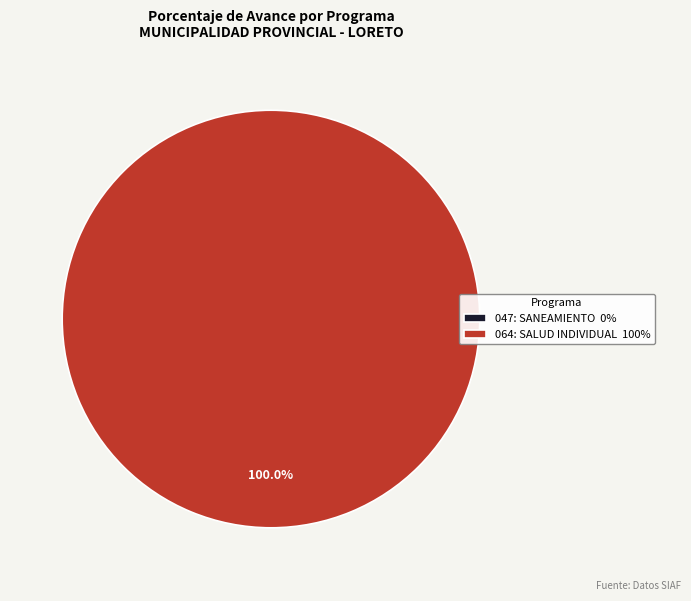

Does 064: SALUD INDIVIDUAL account for over 50% of the chart?

Yes